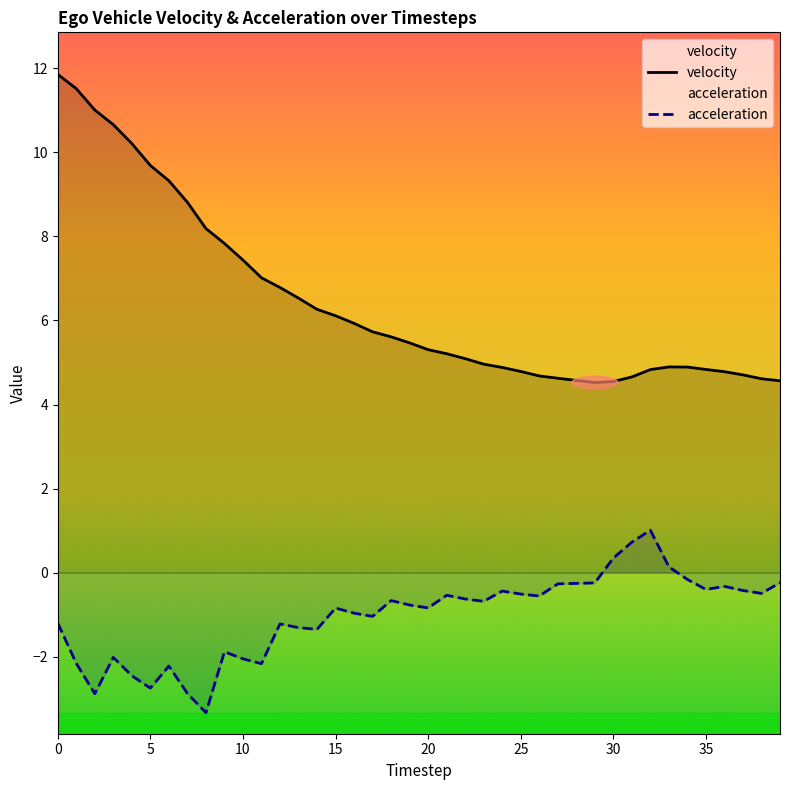

True or false: acceleration and velocity intersect in this chart.

False